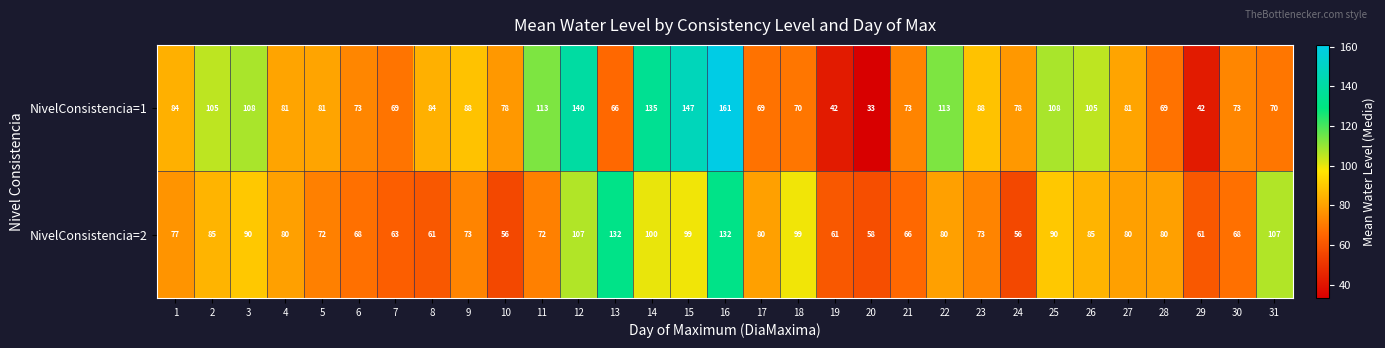

The value of NivelConsistencia=1 at 9 is 49. True or false?

False